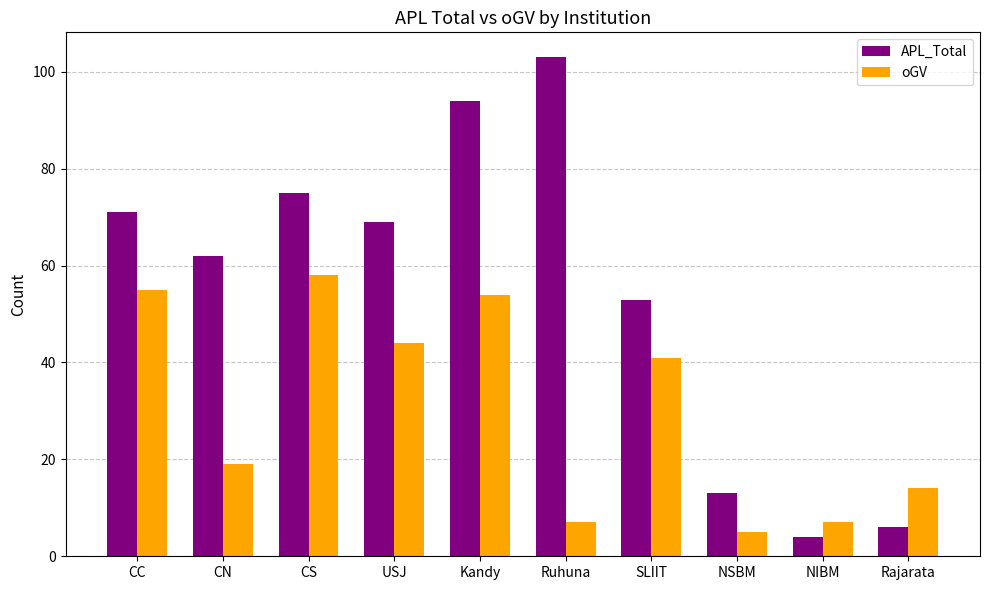

At which category is the sum across all series the highest?

Kandy